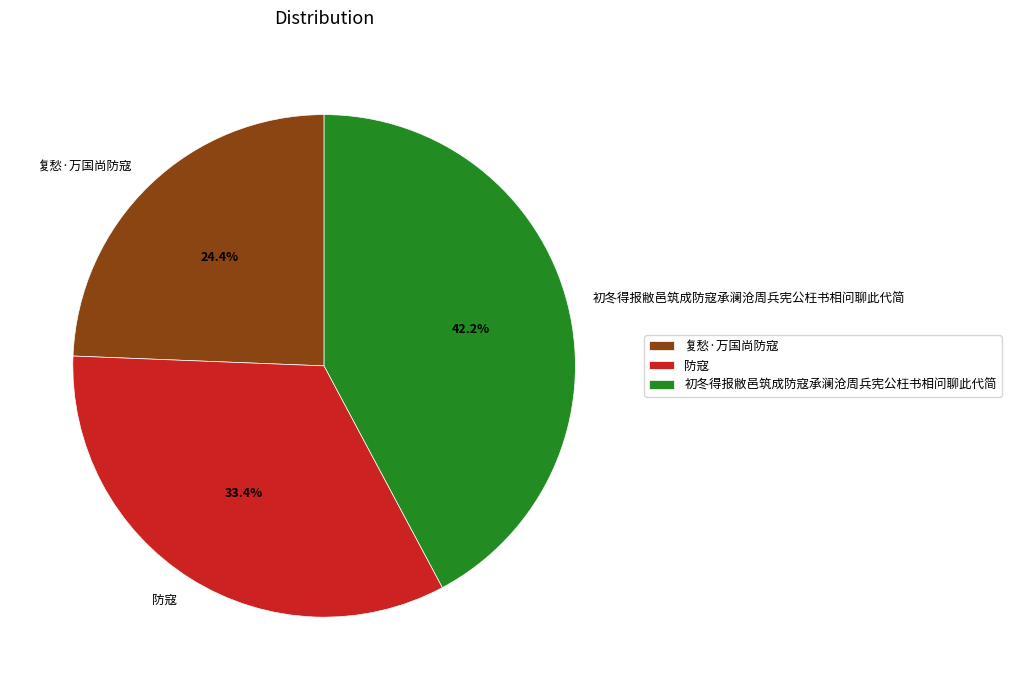

Combined, what portion of the pie is 防寇 and 复愁·万国尚防寇?

57.8%